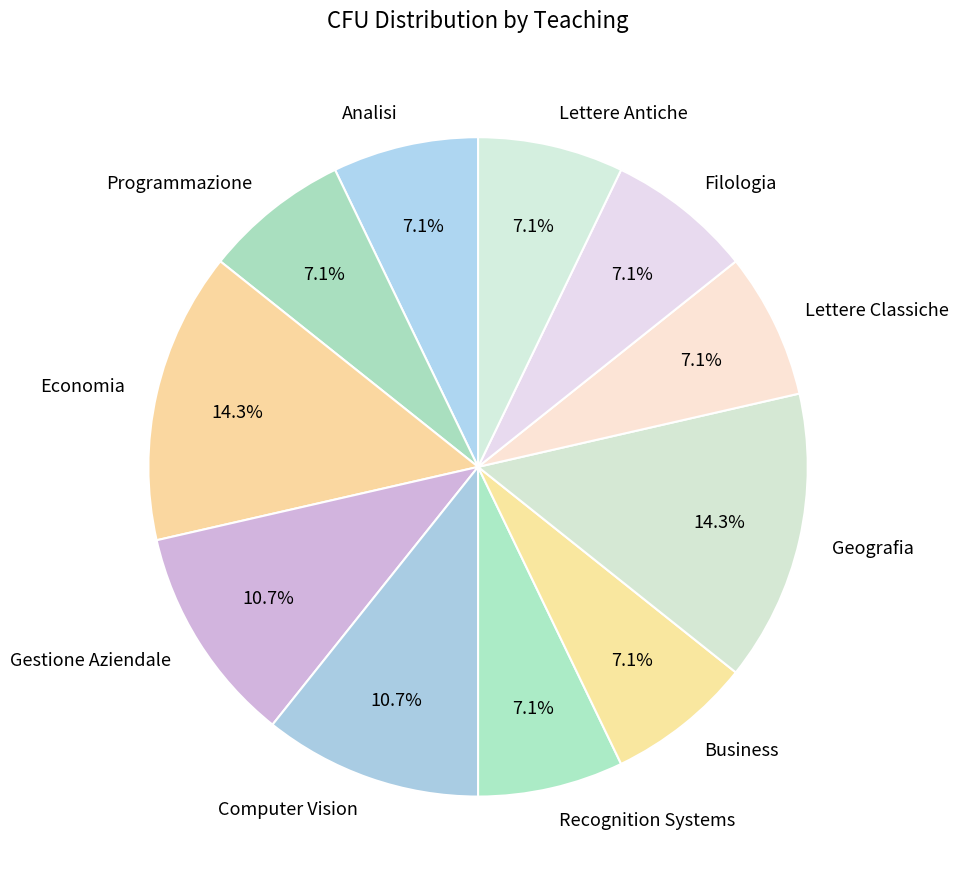

Does Geografia represent more than half of the total?

No